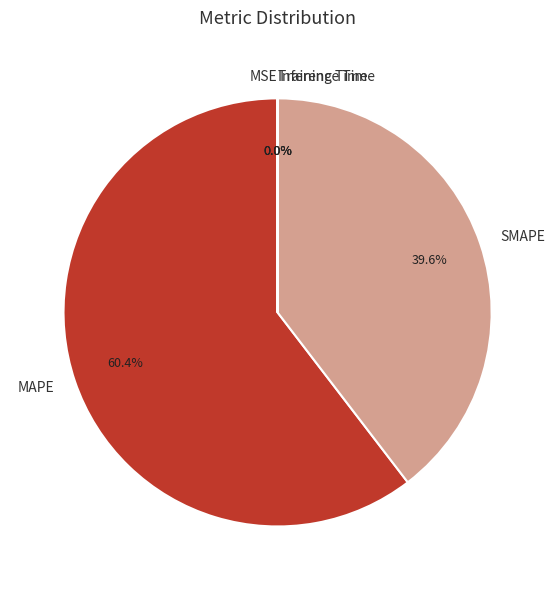

Which category has the biggest portion of the pie?

MAPE